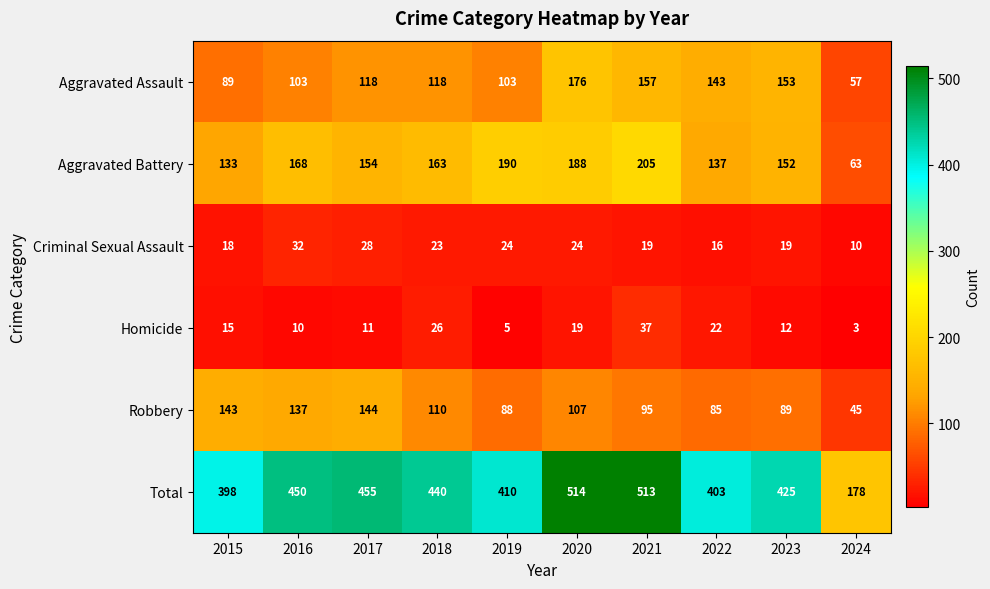

What is the difference between the maximum and second lowest values in the Robbery series?

59